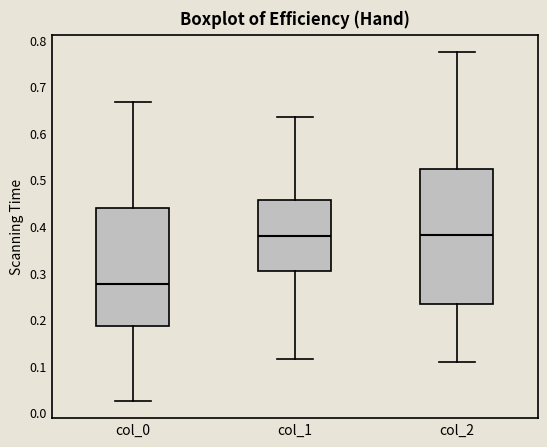

Where is the upper edge of the box for col_2 on the y-axis? The values are not printed on the chart, so give them approximately, as read against the axis.

0.52